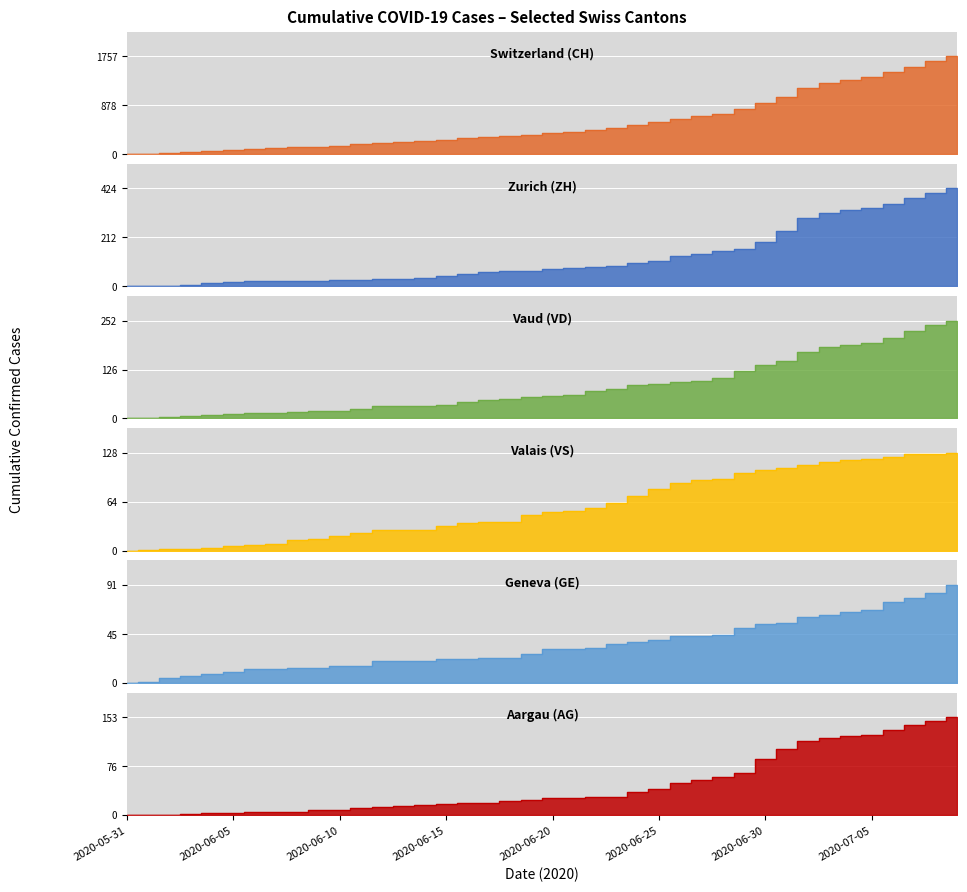

Rank the categories by ZH value from lowest to highest.

2020-05-31, 2020-06-01, 2020-06-02, 2020-06-03, 2020-06-04, 2020-06-05, 2020-06-06, 2020-06-07, 2020-06-08, 2020-06-09, 2020-06-10, 2020-06-11, 2020-06-12, 2020-06-13, 2020-06-14, 2020-06-15, 2020-06-16, 2020-06-17, 2020-06-18, 2020-06-19, 2020-06-20, 2020-06-21, 2020-06-22, 2020-06-23, 2020-06-24, 2020-06-25, 2020-06-26, 2020-06-27, 2020-06-28, 2020-06-29, 2020-06-30, 2020-07-01, 2020-07-02, 2020-07-03, 2020-07-04, 2020-07-05, 2020-07-06, 2020-07-07, 2020-07-08, 2020-07-09